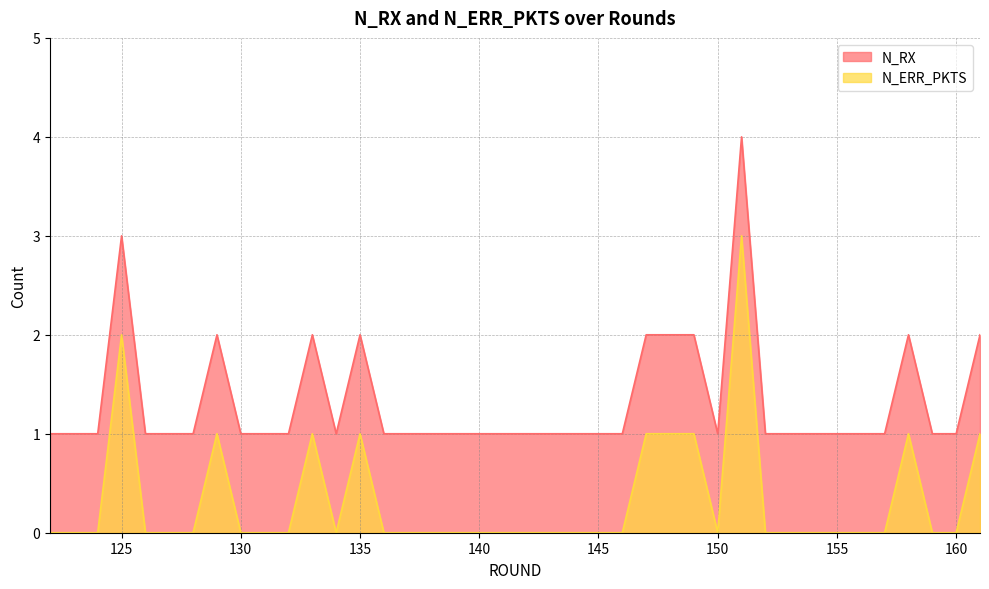

The value of N_RX at 156 is 0. True or false?

False